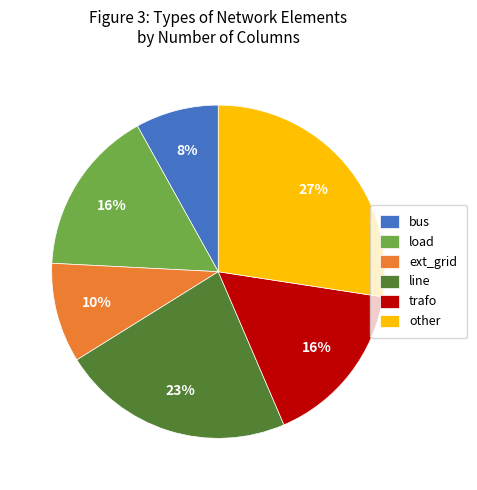

Approximately how many times larger is the value at bus compared to load?

0.5